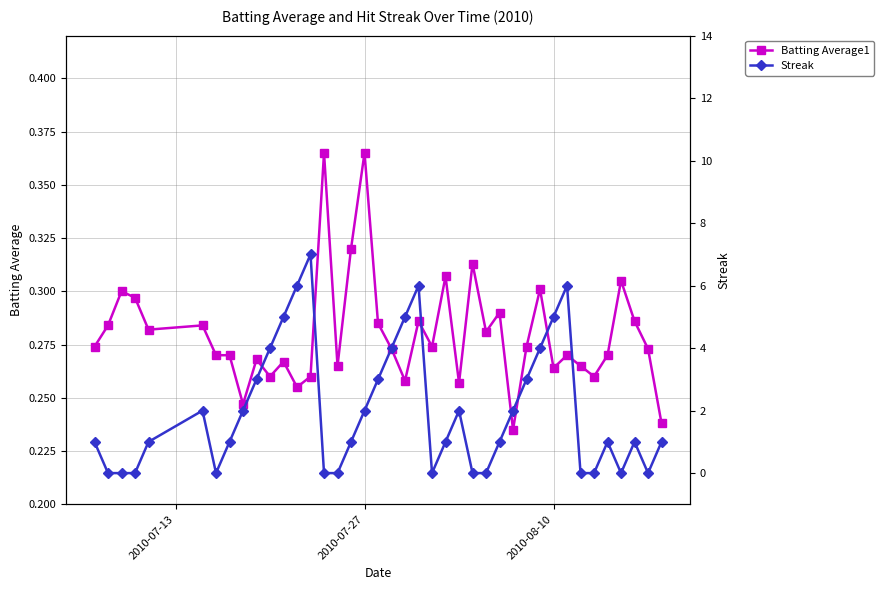

True or false: Batting Average1 has more than 2 points higher than both neighbors.

True